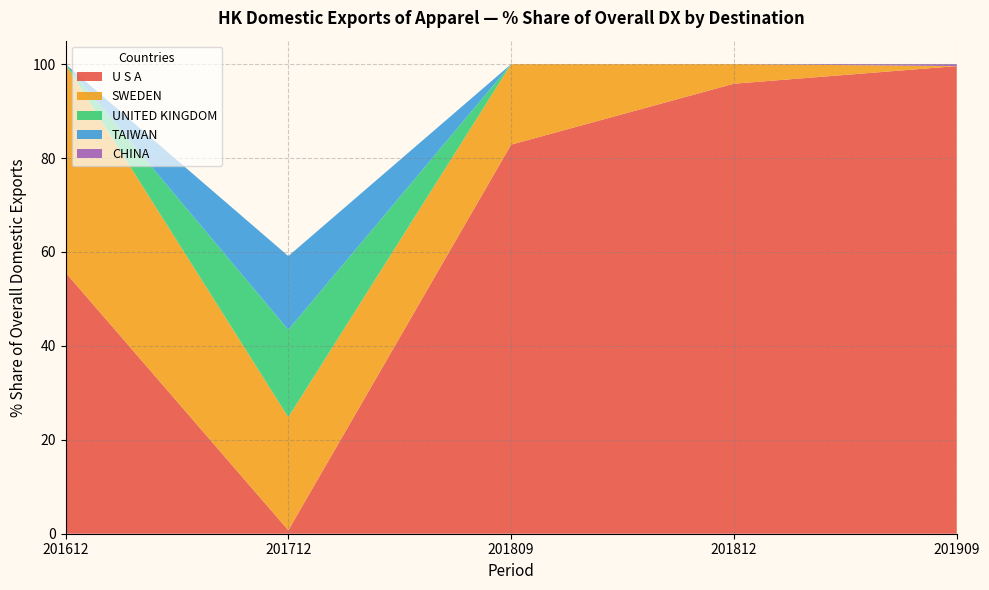

What is the sum of the SWEDEN values at 201909 and 201809?

17.1